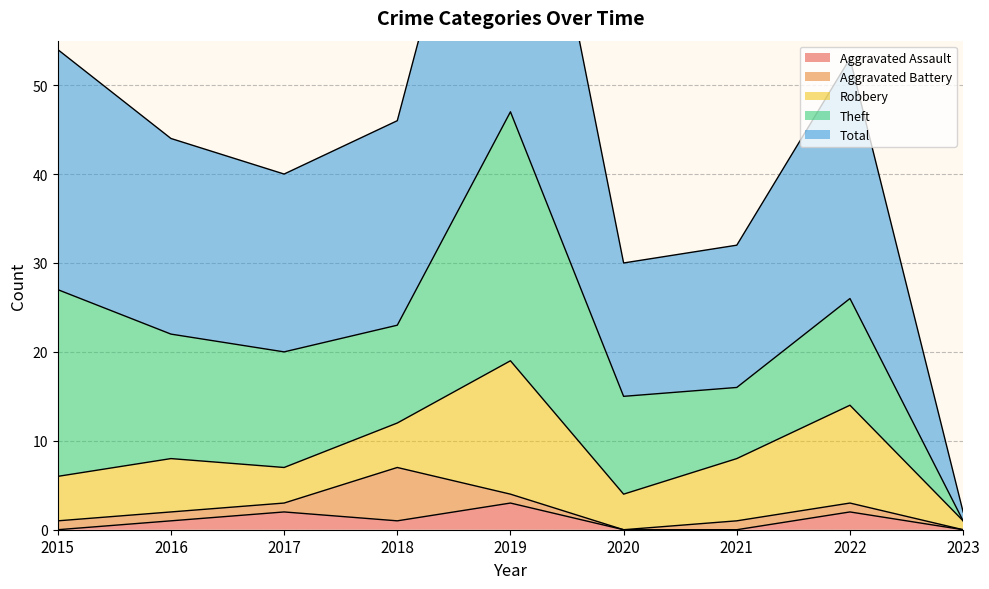

At which category is the sum across all series the highest?

2019